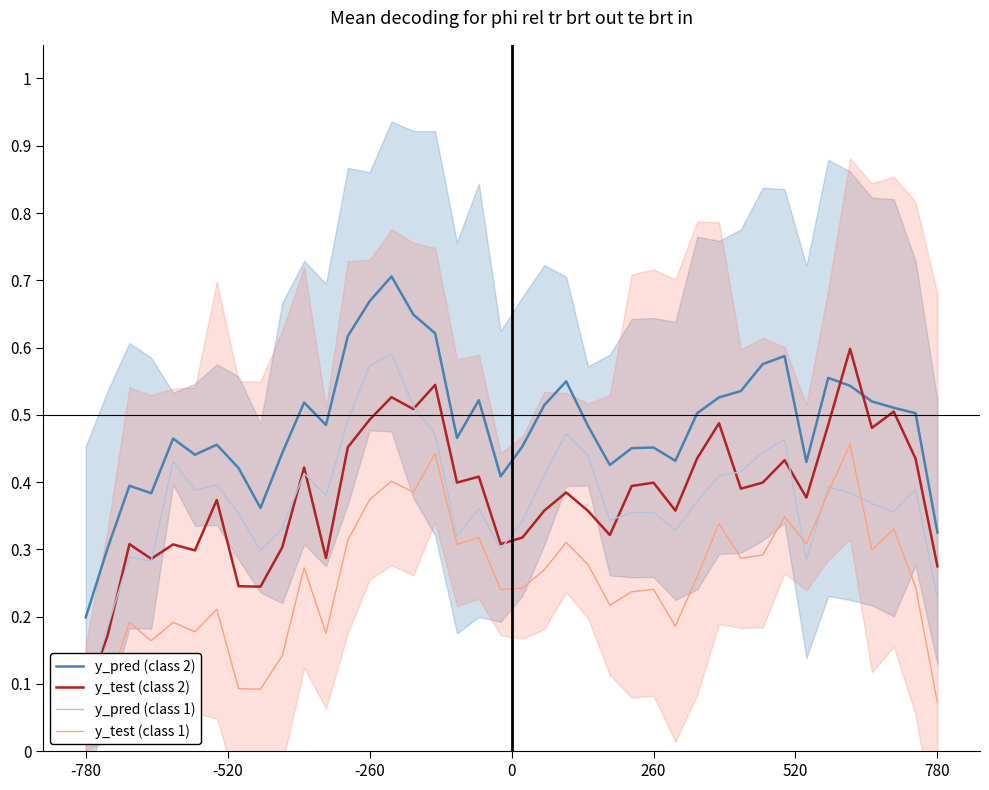

How many lines are shown in the chart?

4